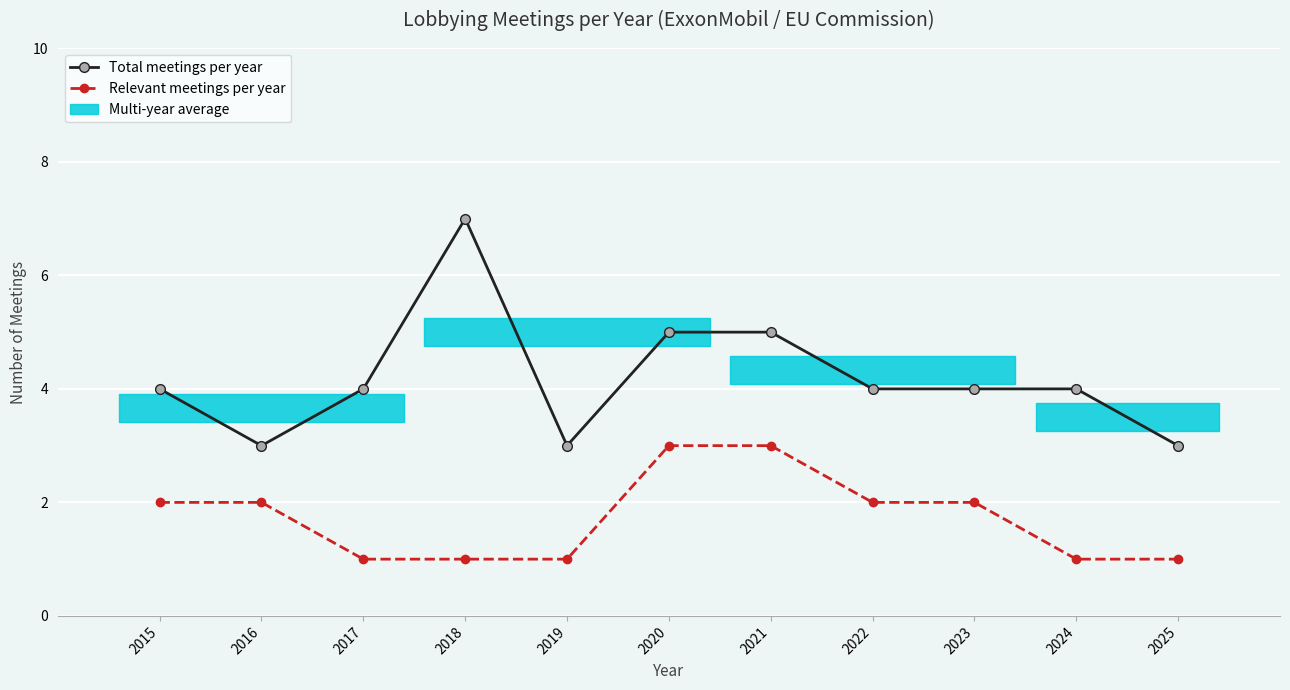

At which category does the chart reach its peak across all series?

2018